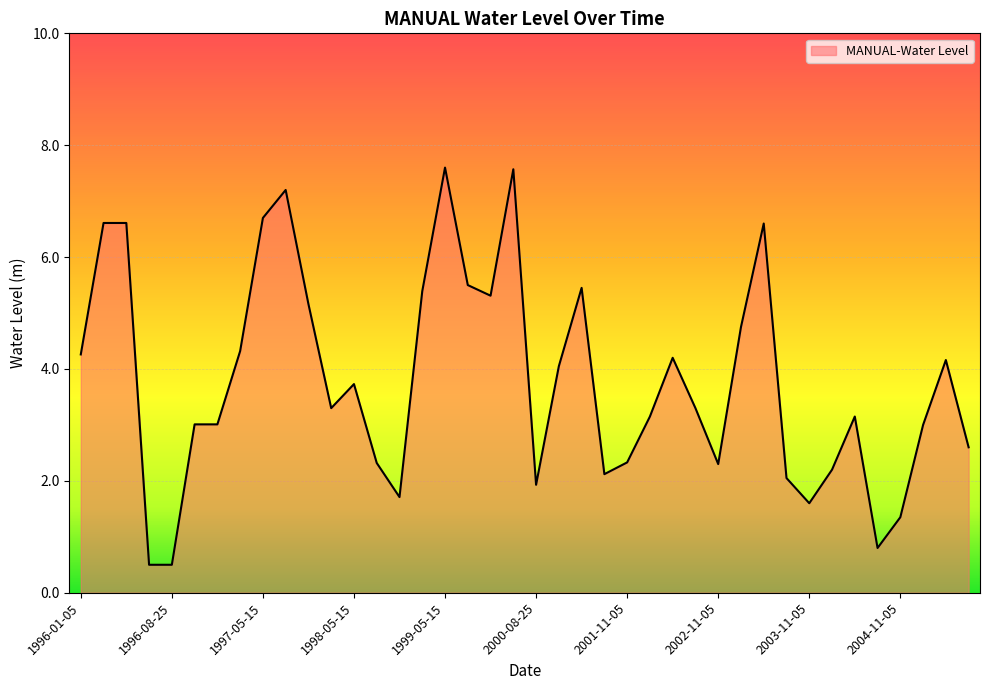

What is the minimum value shown in the chart?

0.5